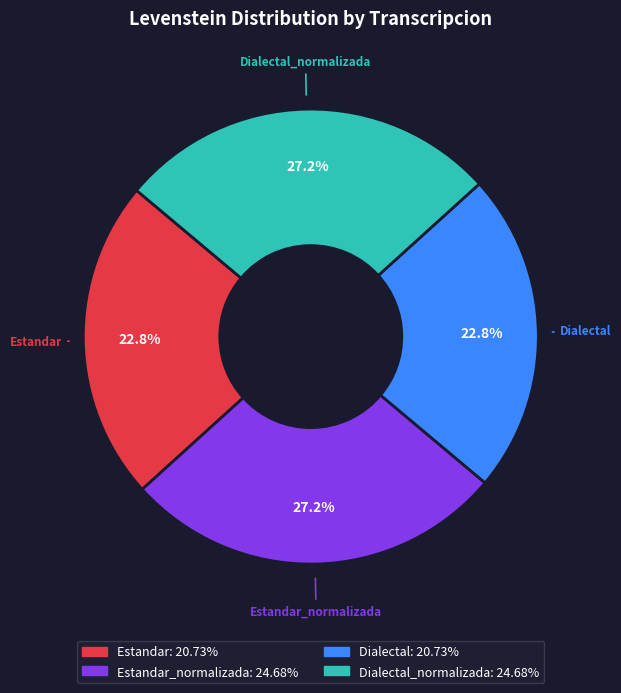

Approximately how many times larger is the value at Dialectal compared to Estandar_normalizada?

0.8